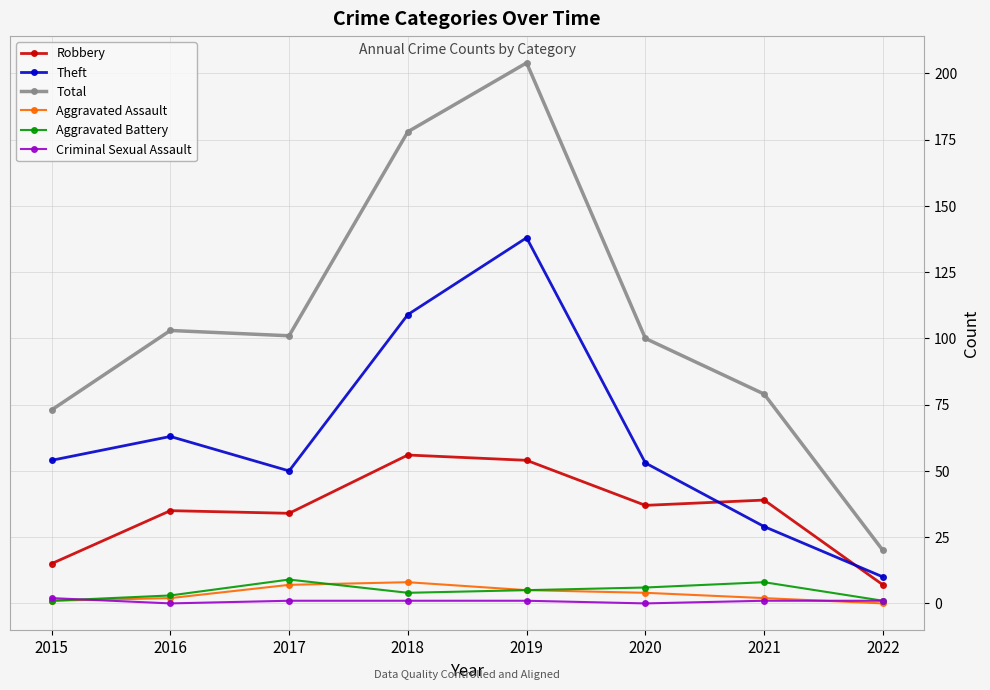

What are all the series names shown in the legend?

Robbery, Theft, Total, Aggravated Assault, Aggravated Battery, Criminal Sexual Assault